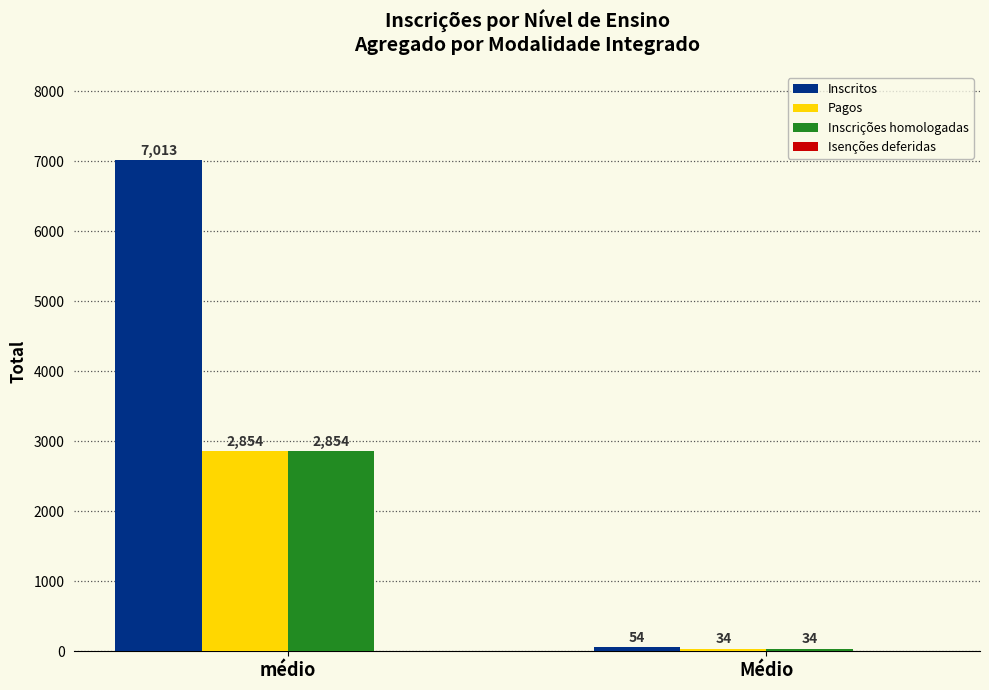

What is the label of the 2nd bar from the left?

Médio